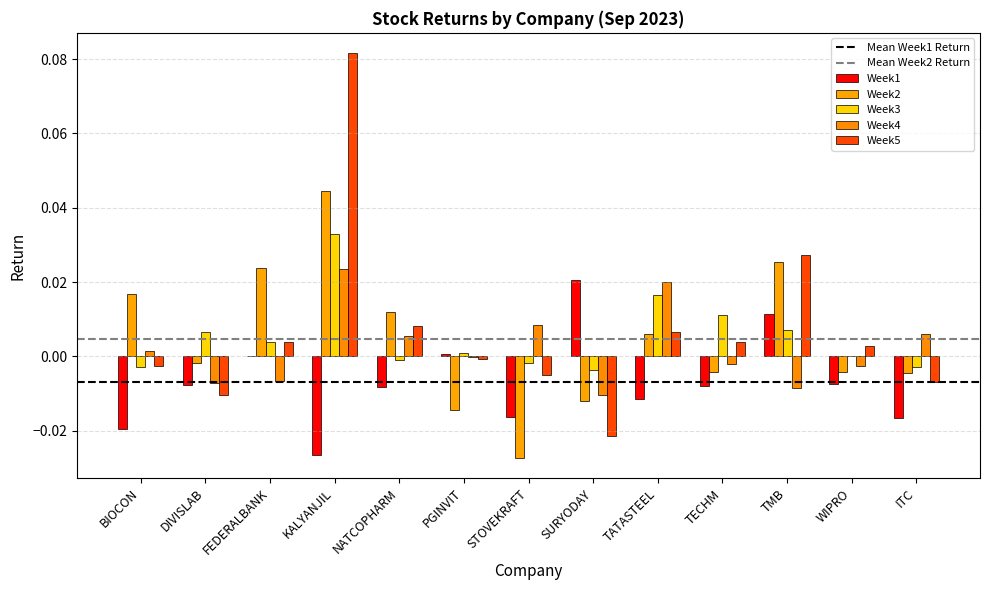

Where does the Week4 series first go above 0?

BIOCON